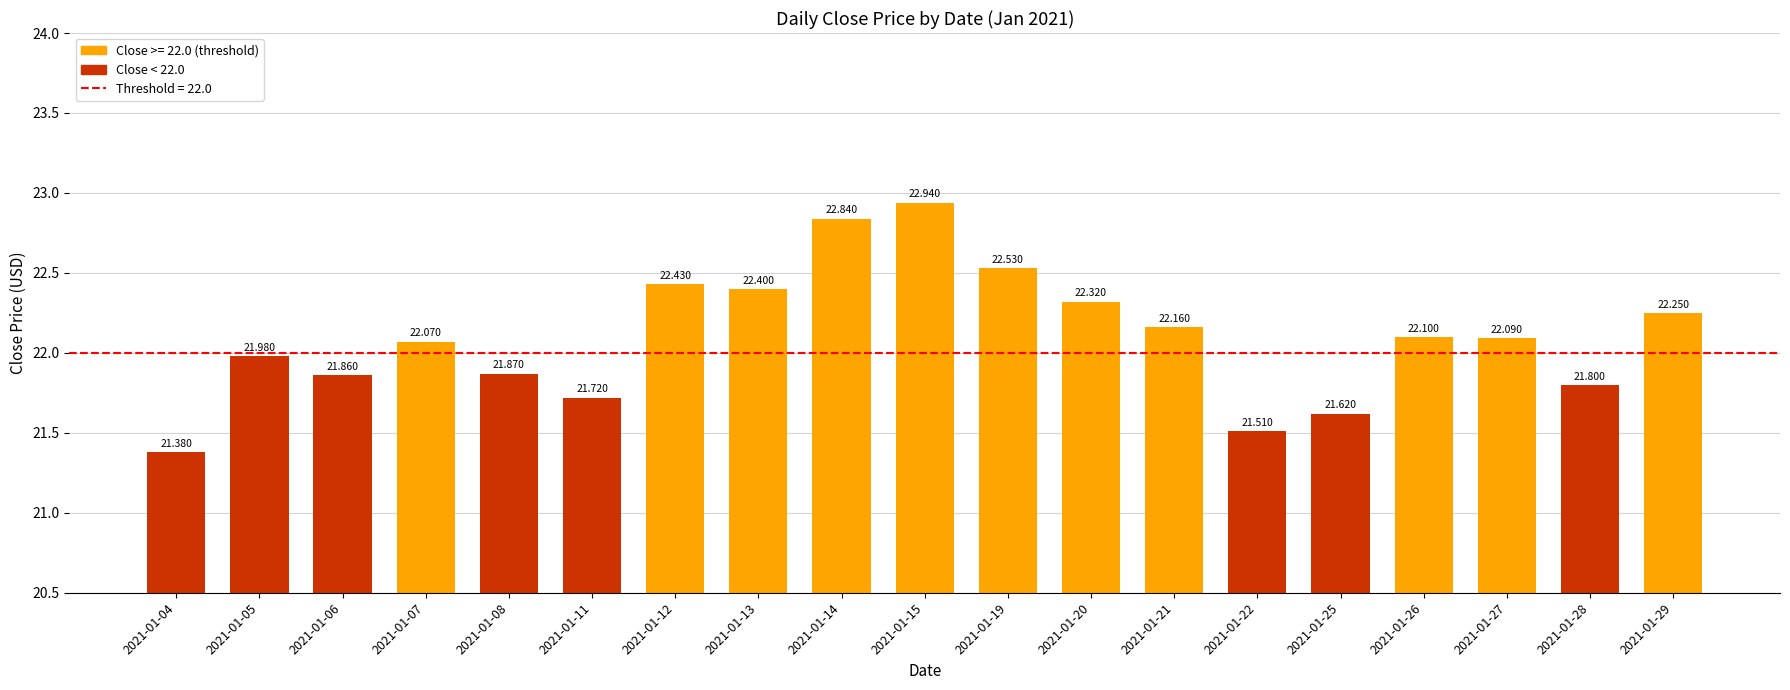

What is the value of the 4th bar from the left?

22.1